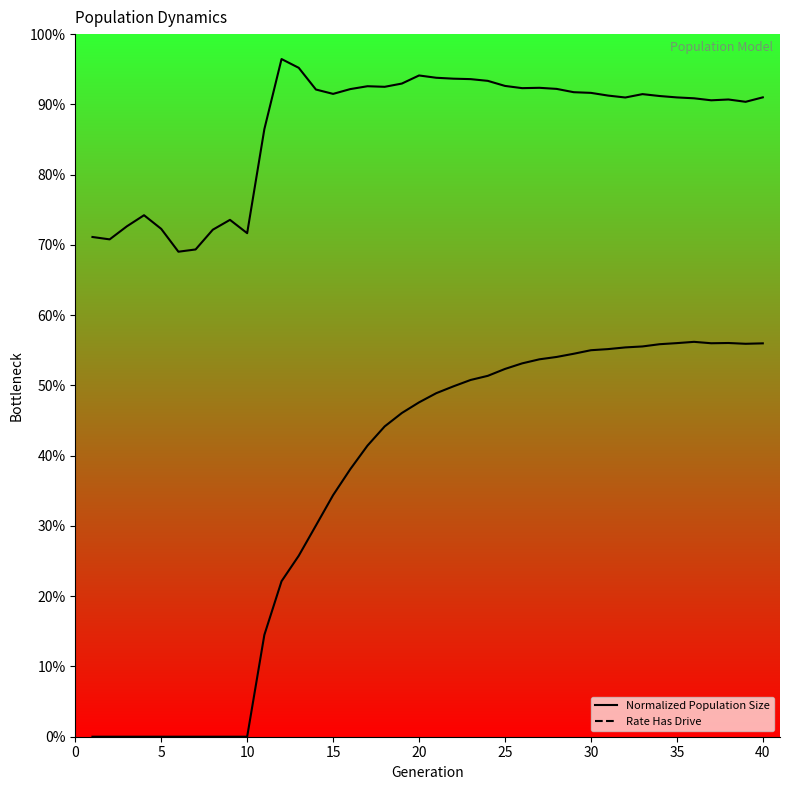

What is the value of the size point at the 27th from the left?

0.9